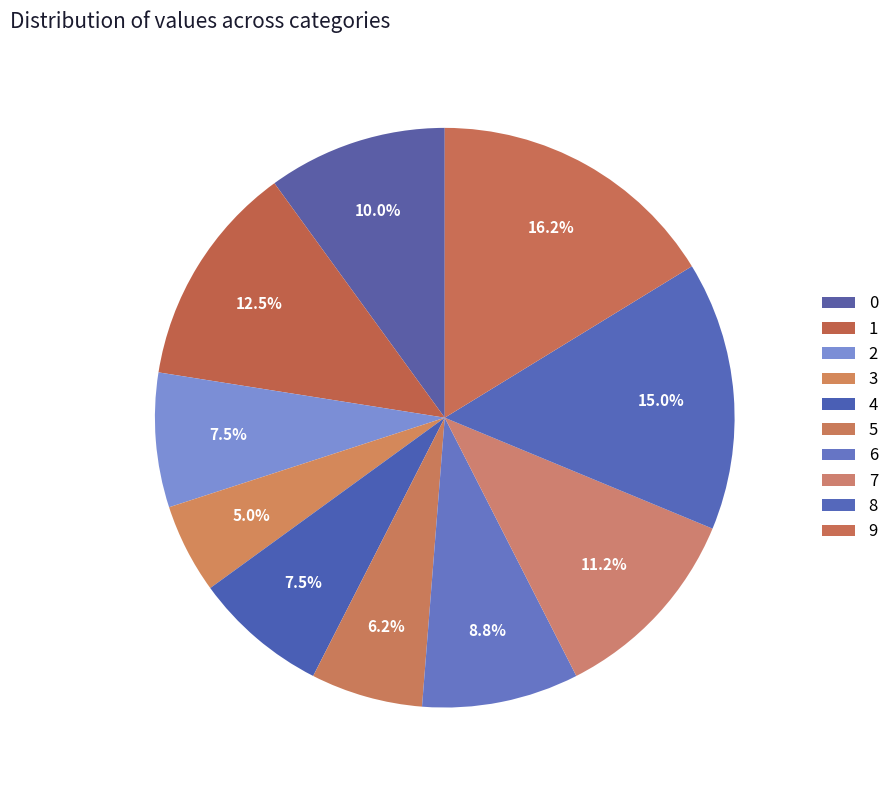

Count the number of slices in the pie.

10